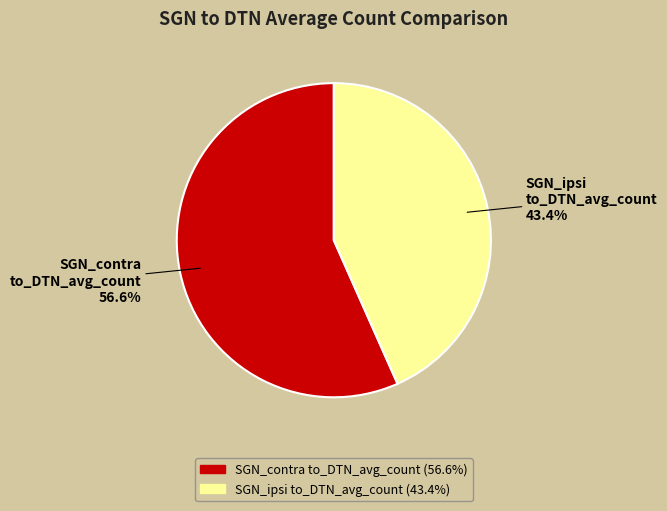

Is there any slice that represents more than half of the pie?

Yes